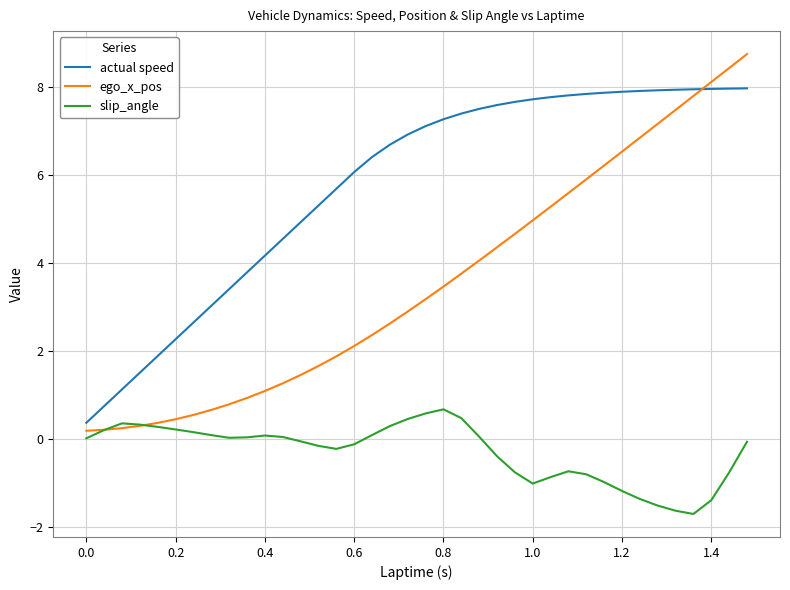

True or false: slip_angle and actual speed intersect in this chart.

False